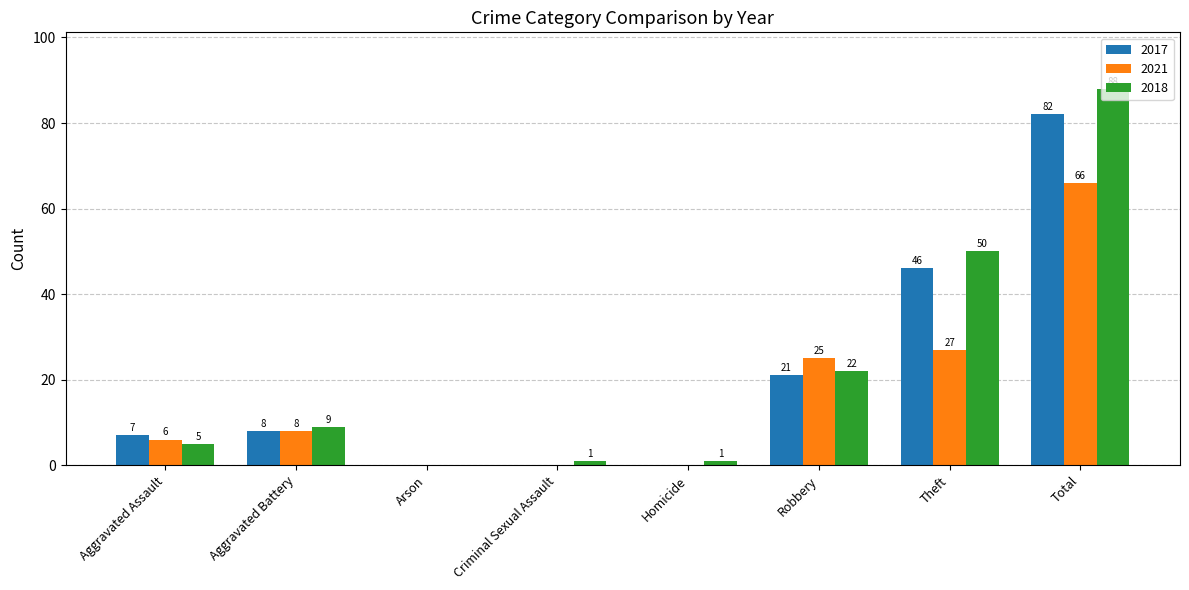

Reading left to right, what are all the values shown in this chart?

2017: 7	8	0	0	0	21	46	82
2021: 6	8	0	0	0	25	27	66
2018: 5	9	0	1	1	22	50	88